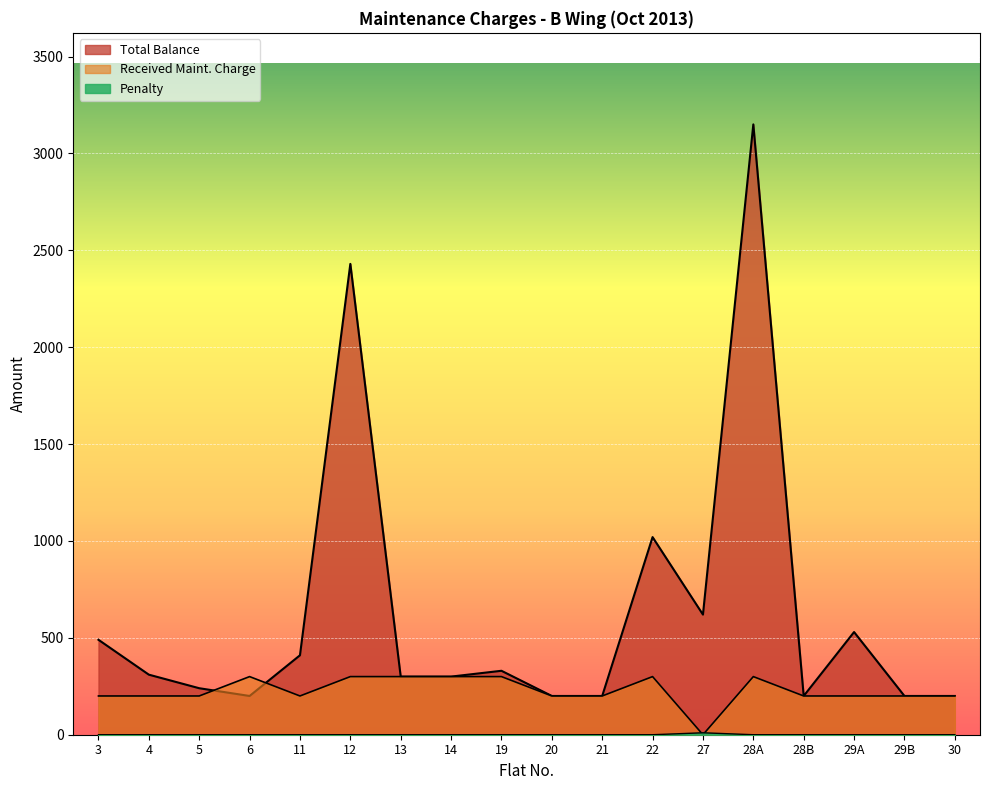

Between 4 and 20, which is larger?

4